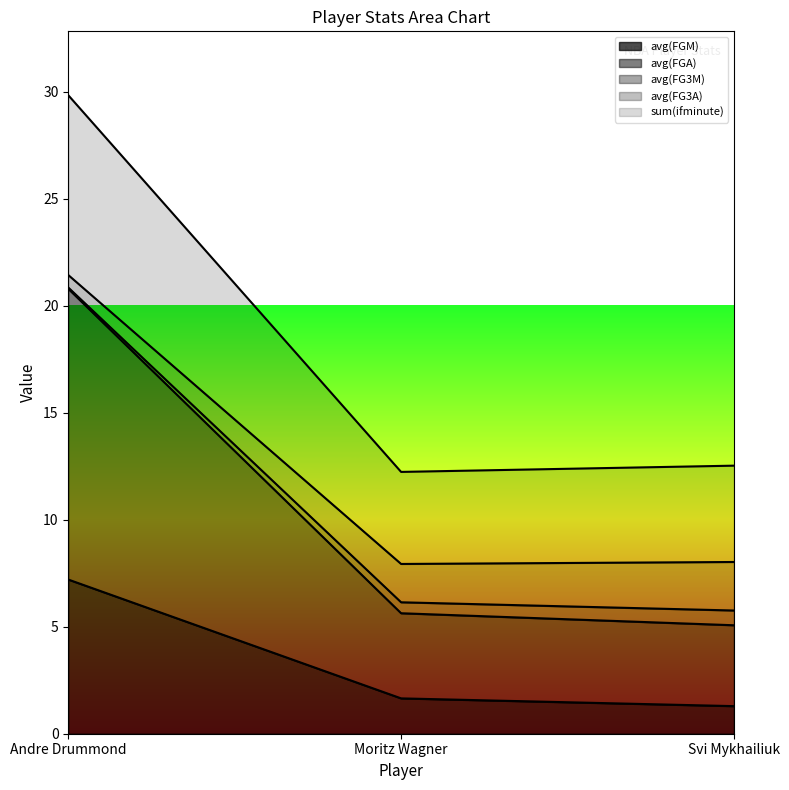

What is the highest value of the avg(FGM) series?

7.2